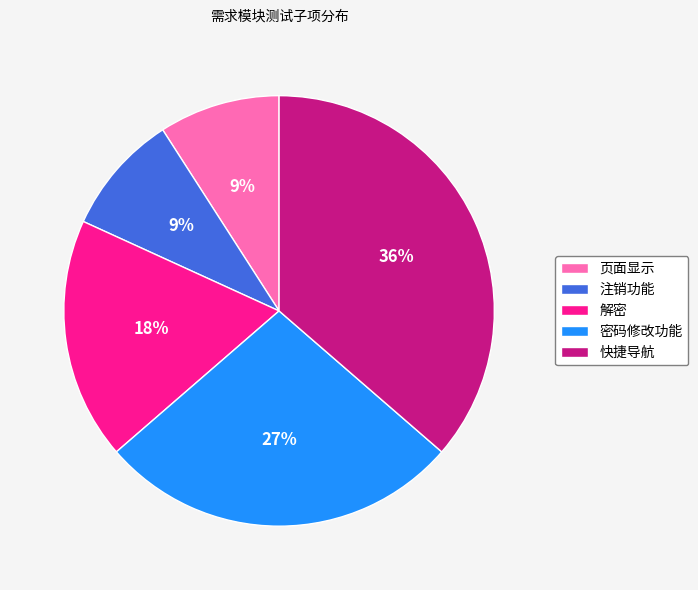

How many slices are in this pie chart?

5